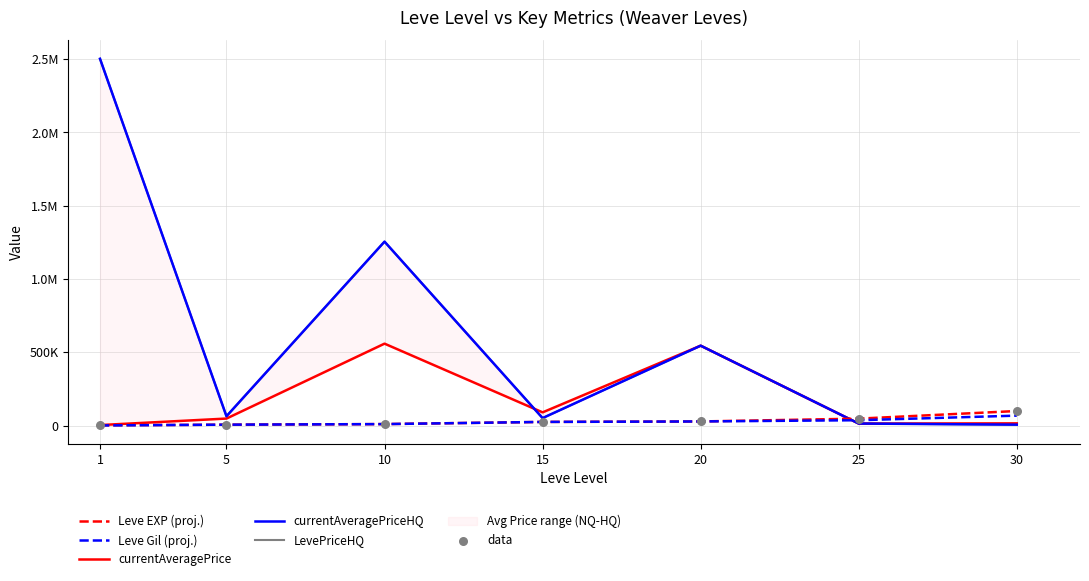

At which category is the sum across all series the highest?

1